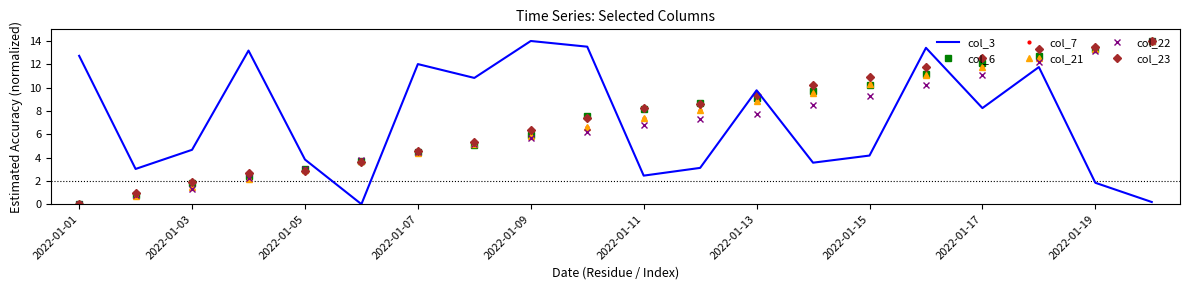

Reading left to right, list all the values displayed in this chart.

col_3: 12.7	3.0	4.7	13.2	3.8	0.0	12.0	10.8	14.0	13.5	2.4	3.1	9.8	3.6	4.2	13.4	8.2	11.8	1.8	0.2
col_6: 0.0	0.8	1.8	2.4	3.0	3.7	4.5	5.1	5.9	7.5	8.1	8.6	9.1	9.7	10.2	11.2	12.1	12.7	13.3	14.0
col_7: 0.0	0.7	1.5	2.2	2.9	3.7	4.4	5.1	5.9	6.6	7.4	8.1	8.8	9.5	10.3	11.0	11.8	12.5	13.3	14.0
col_21: 0.0	0.7	1.5	2.2	2.9	3.7	4.4	5.1	5.9	6.6	7.4	8.1	8.8	9.6	10.3	11.1	11.8	12.5	13.3	14.0
col_22: 0.0	0.7	1.3	2.3	3.0	3.8	4.5	5.2	5.7	6.2	6.8	7.3	7.8	8.5	9.3	10.2	11.1	12.2	13.1	14.0
col_23: 0.0	1.0	1.9	2.7	2.9	3.6	4.5	5.3	6.3	7.4	8.3	8.6	9.4	10.2	10.9	11.8	12.5	13.3	13.5	14.0